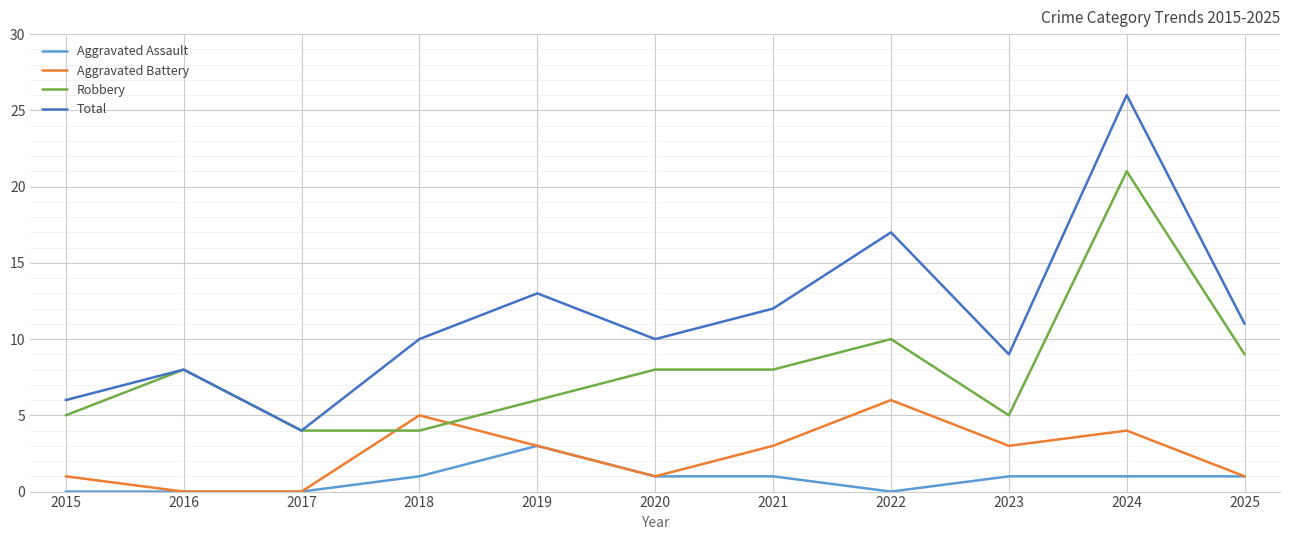

True or false: Aggravated Battery has more than 1 points higher than both neighbors.

True